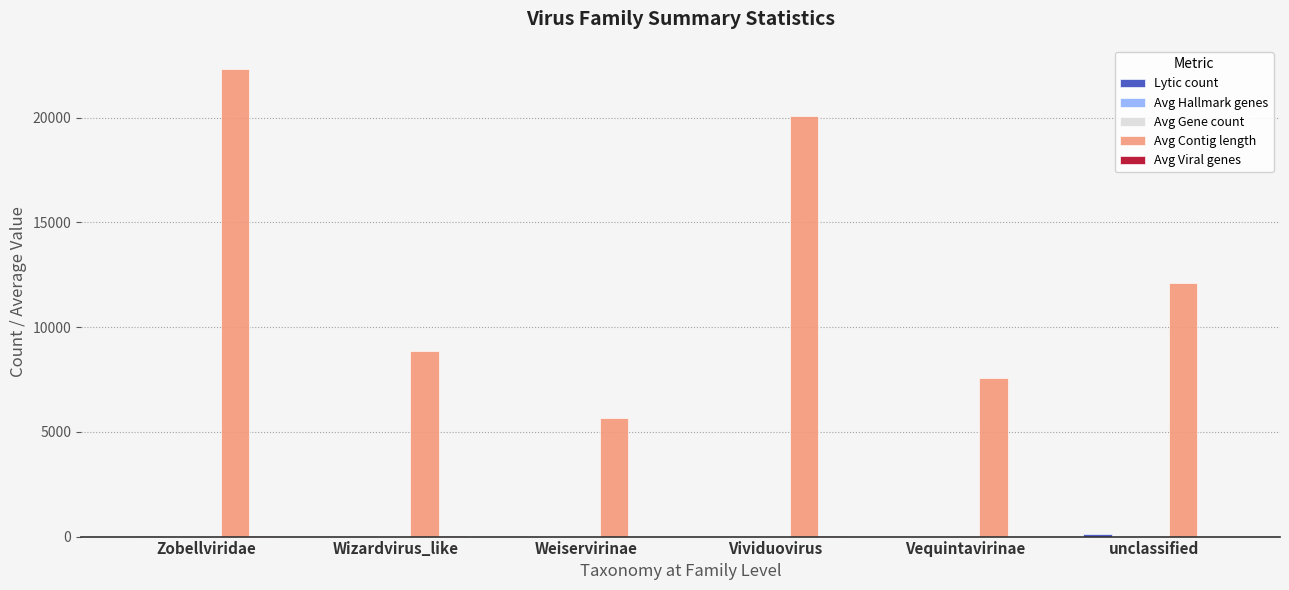

Which series changed the most between Zobellviridae and Vequintavirinae?

Avg Contig length